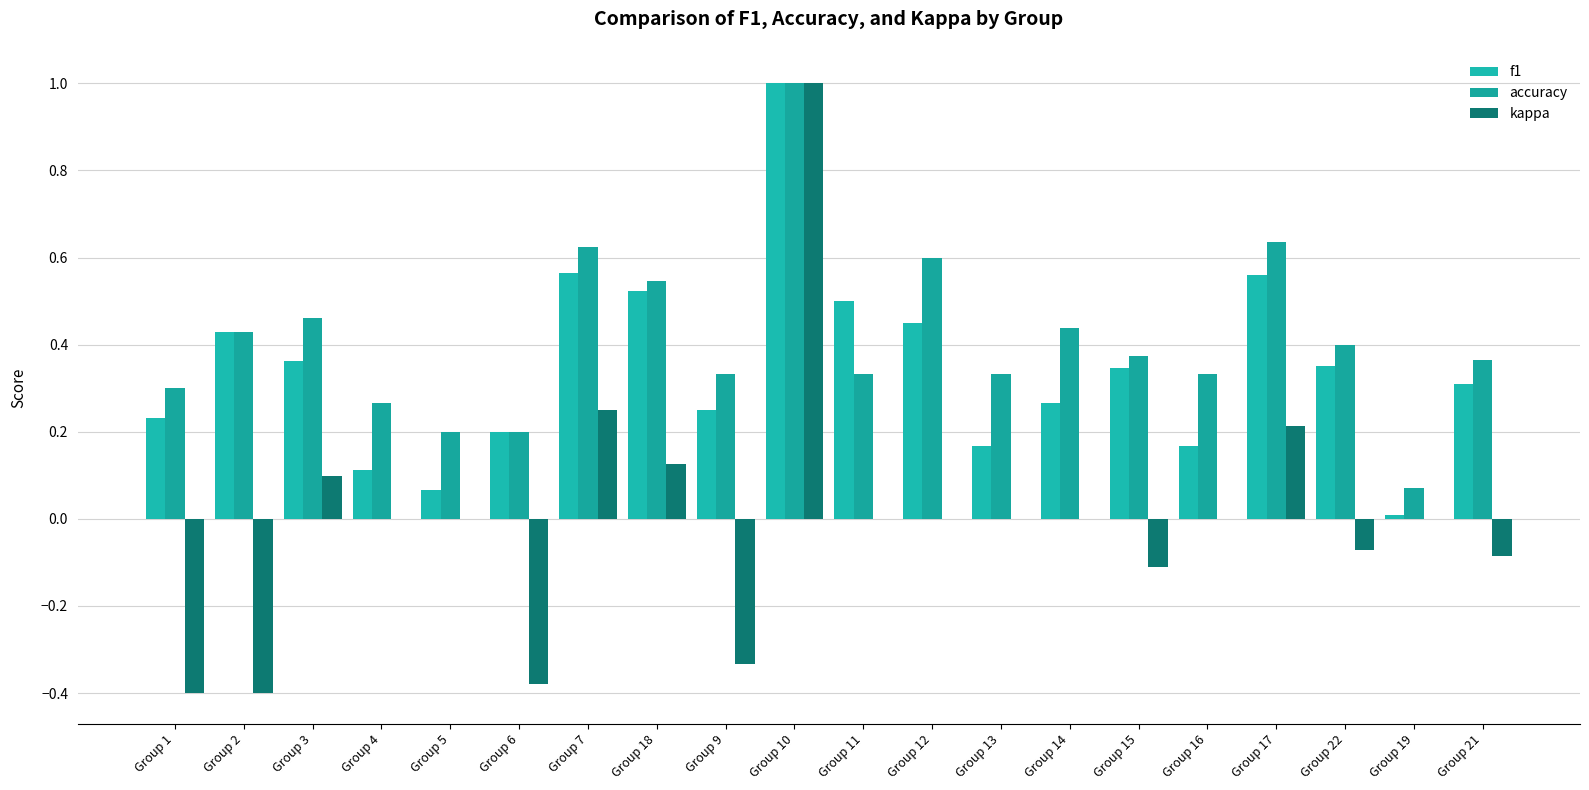

True or false: f1 has a value of 0.3 at Group 21.

True